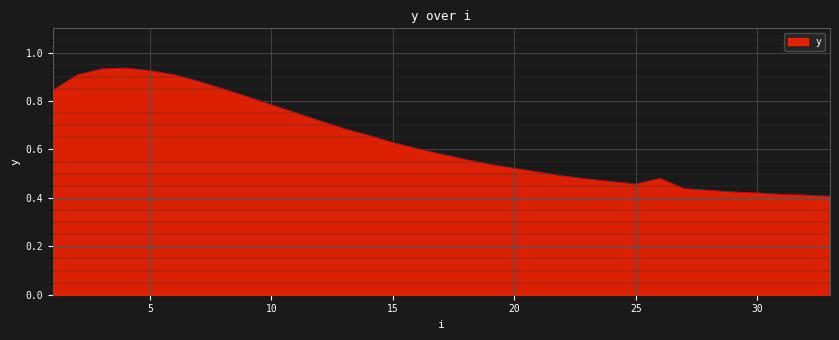

Is this an area chart (filled region under the line)?

Yes